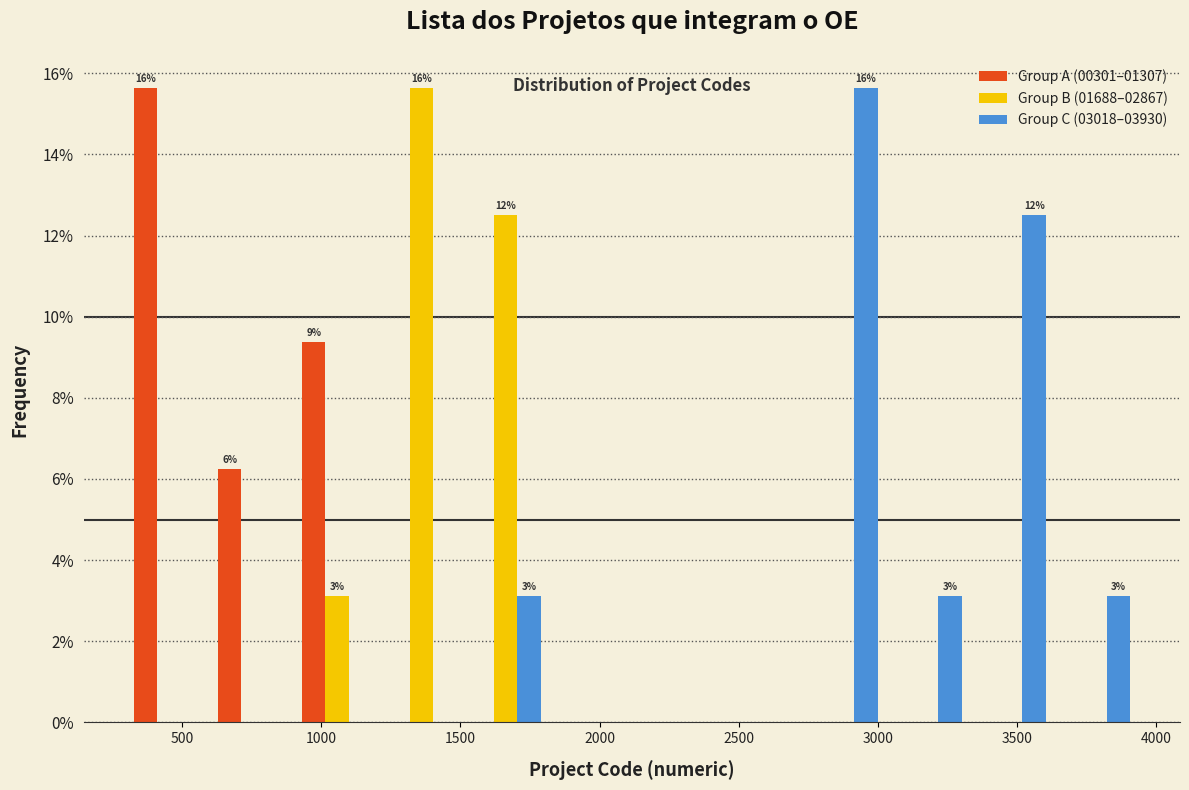

In the Group B (01688–02867) series, which range on the x-axis has the tallest bar?

1200 to 1500